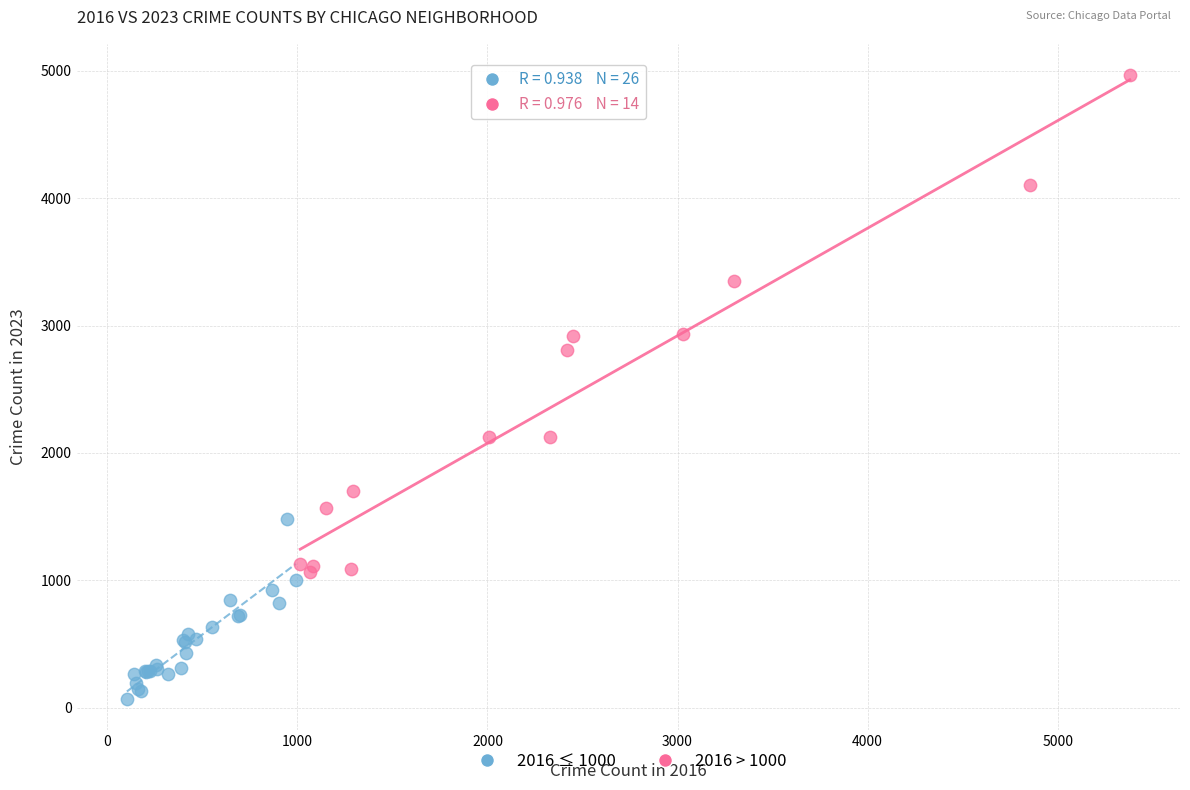

Which series has the largest Y range (max minus min)?

2016 > 1000